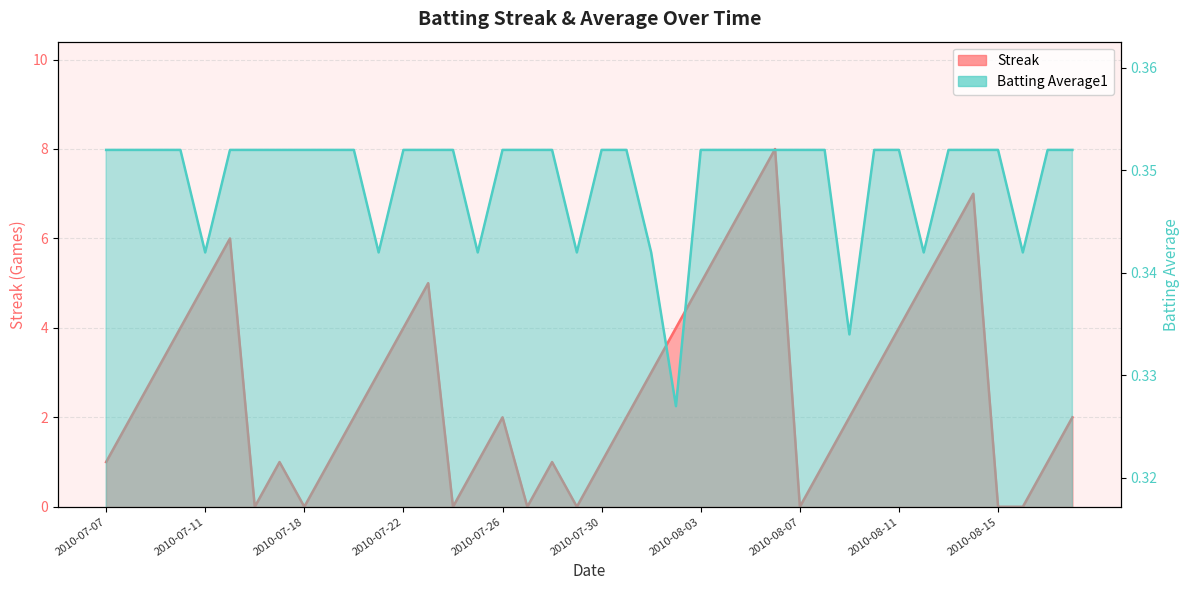

True or false: Streak and Batting Average1 cross at least once.

True